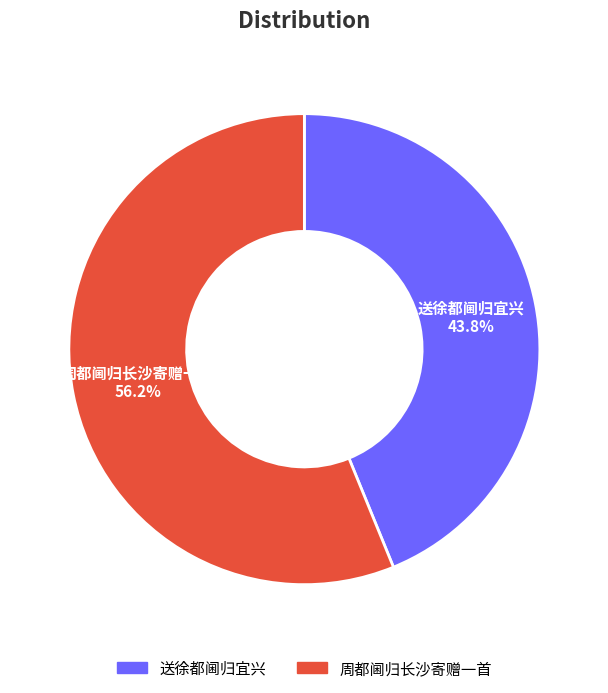

To the nearest percent, what portion does 送徐都阃归宜兴 represent?

44%